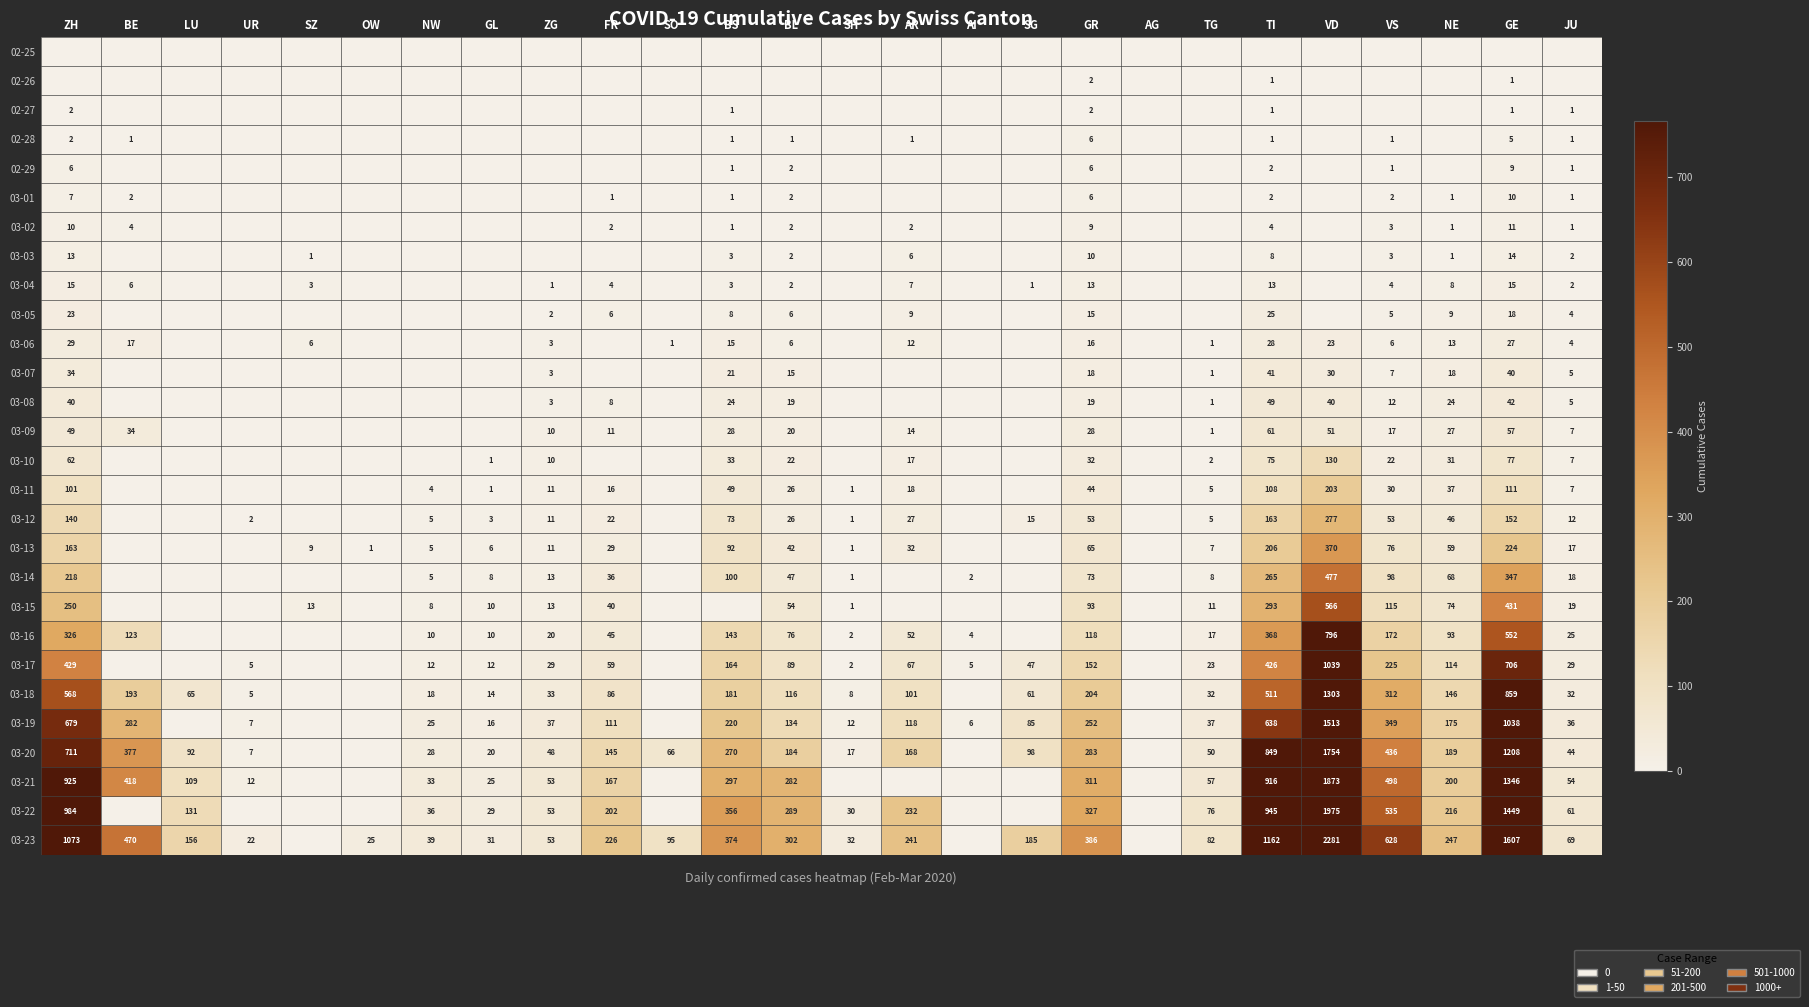

The value of 03-10 at AR is 17. True or false?

True